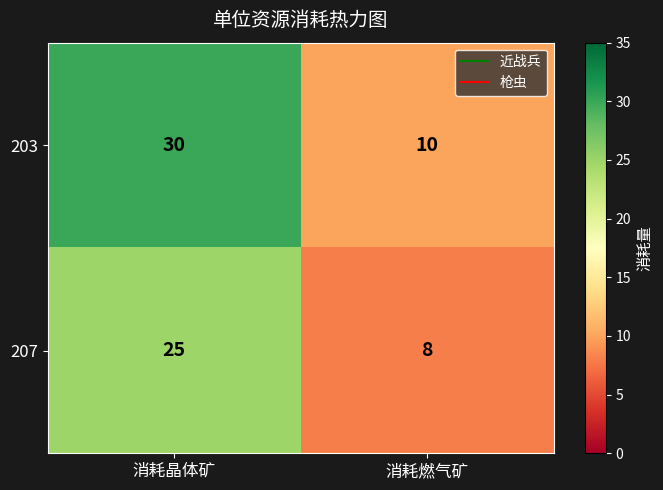

The 207 series shows 15 at 消耗晶体矿. True or false?

False